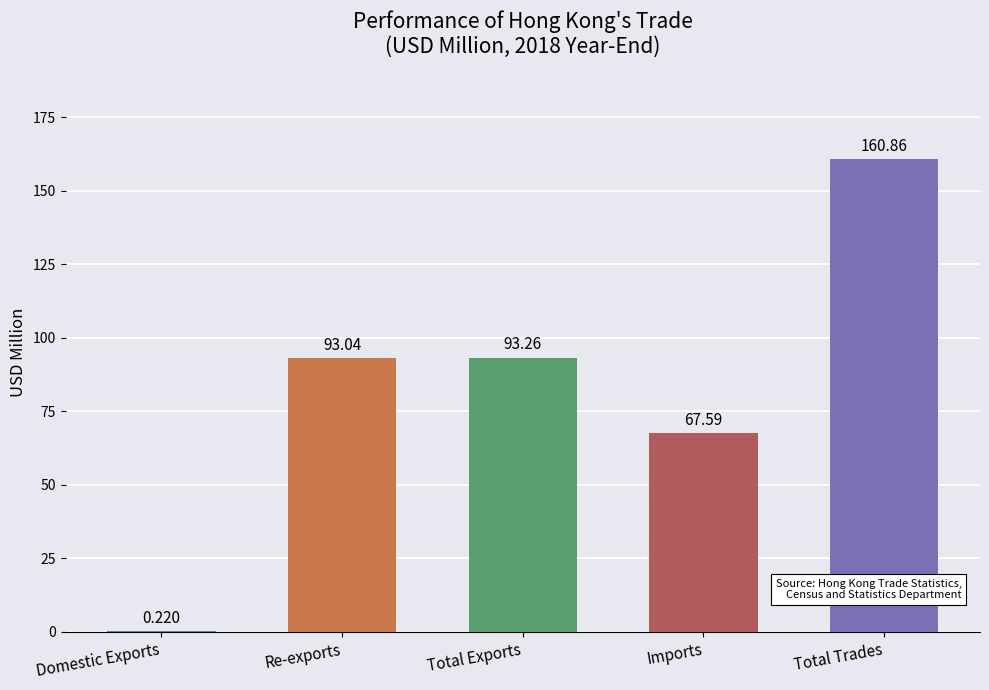

How many series are shown in this chart?

1